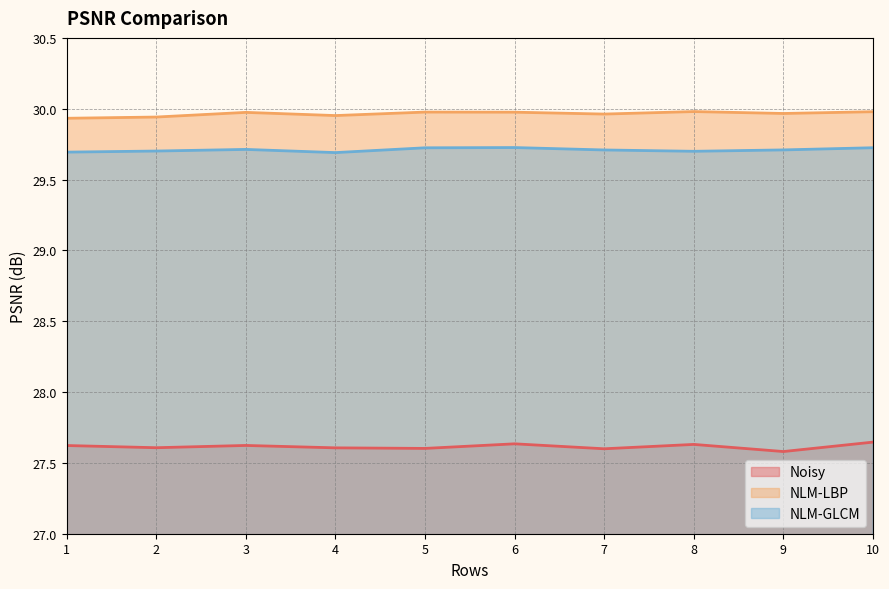

Where is NLM-LBP nearest to the value 29?

1